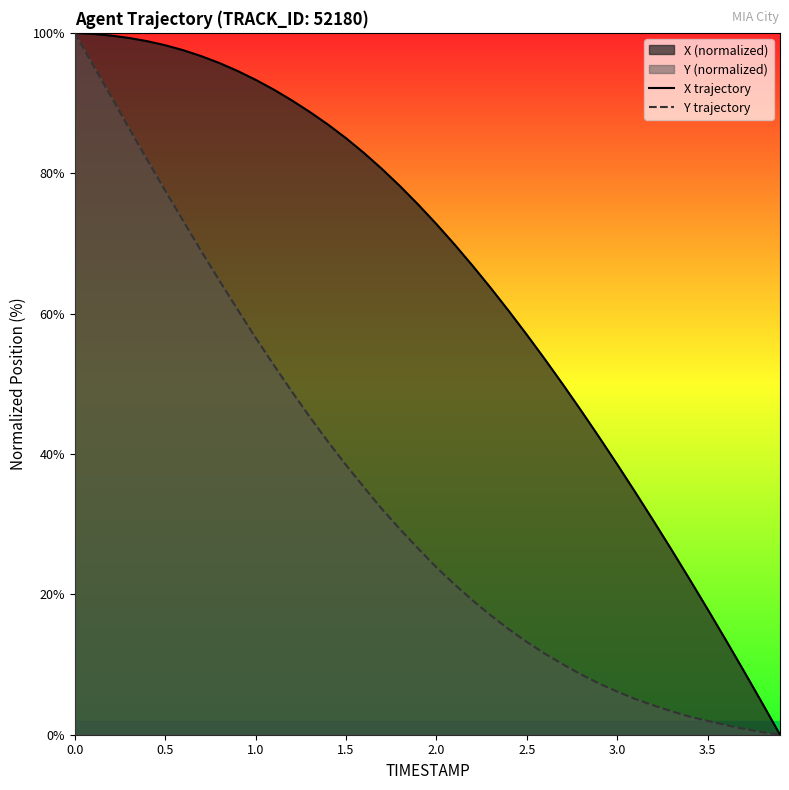

List the series in order of their peak value, highest first.

X trajectory, Y trajectory